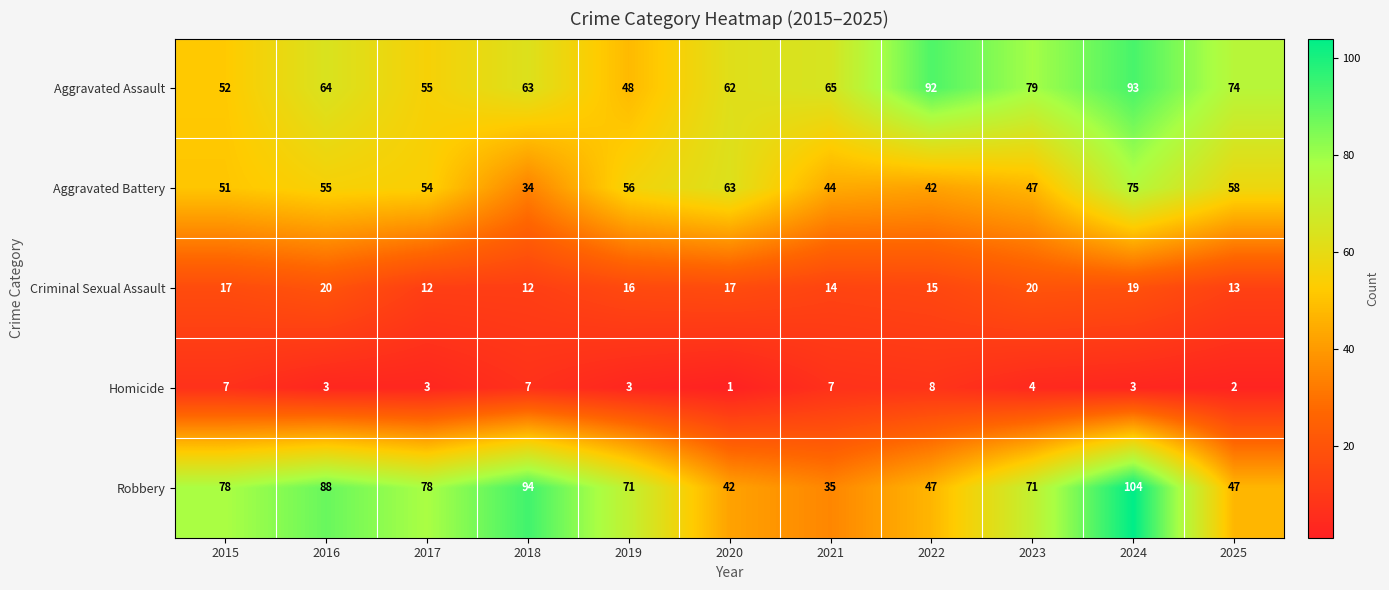

How many series are shown in this chart?

5